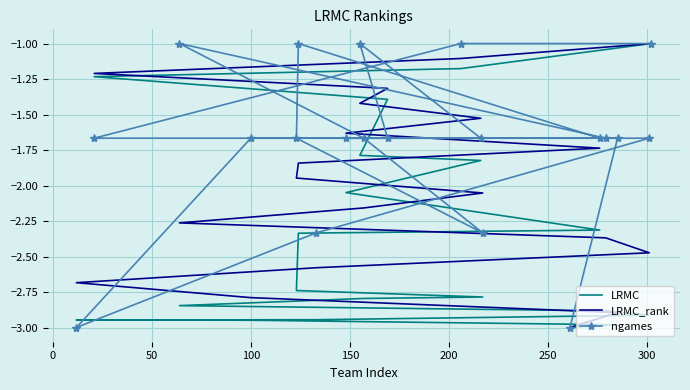

At how many categories does at least one series exceed -2?

16